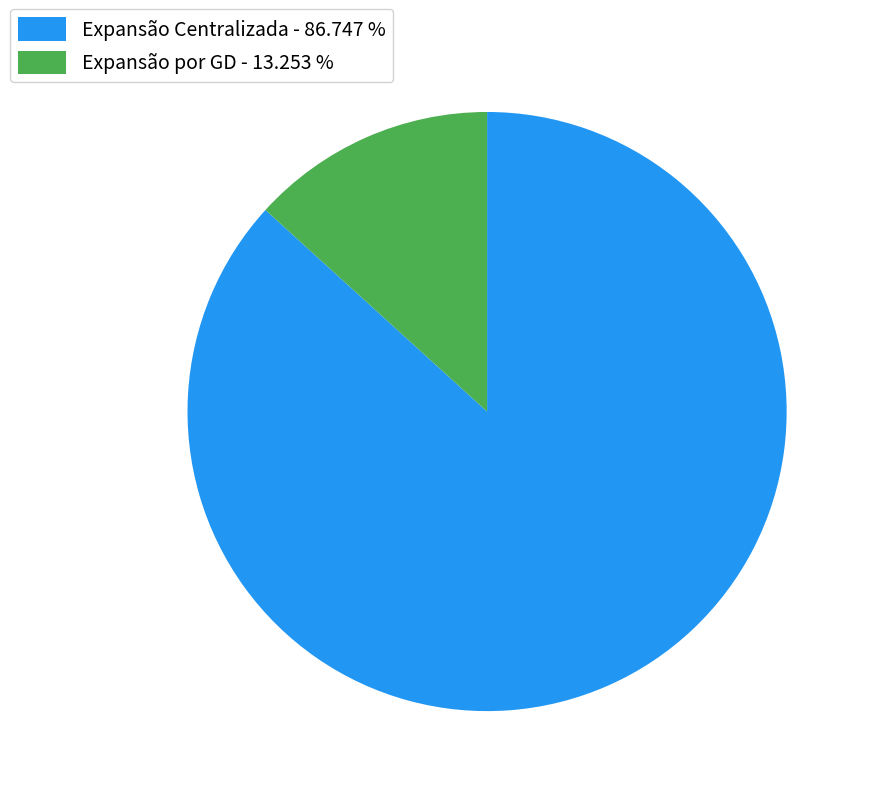

Does Expansão Centralizada - 86.747 % account for over 50% of the chart?

Yes